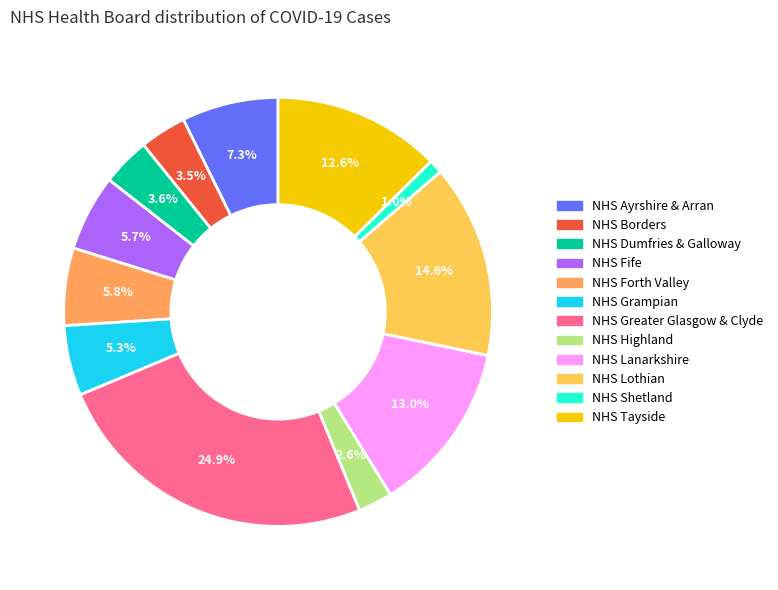

What percentage is the NHS Tayside slice, to the nearest percent?

13%